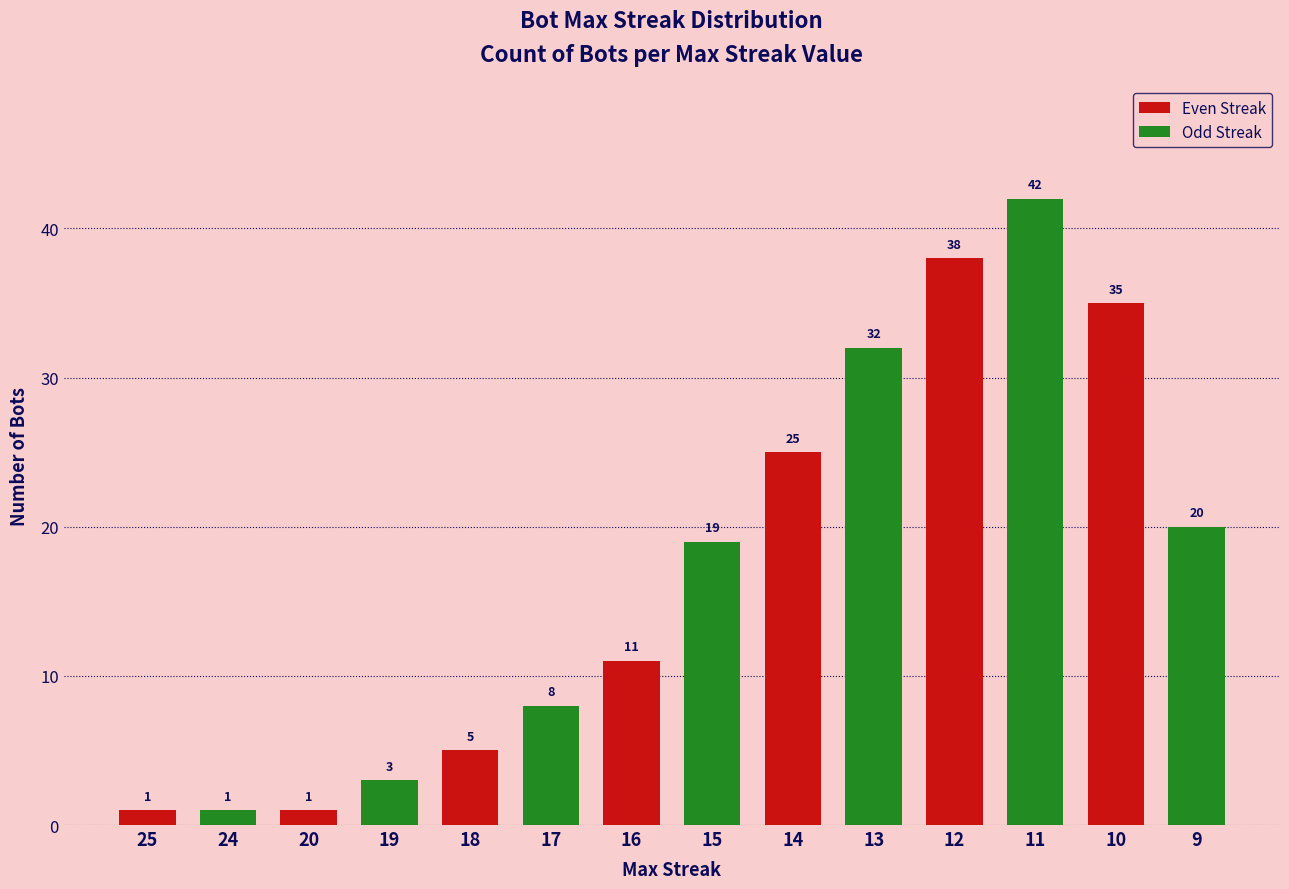

Reading right to left, list all the values displayed in this chart.

20	35	42	38	32	25	19	11	8	5	3	1	1	1